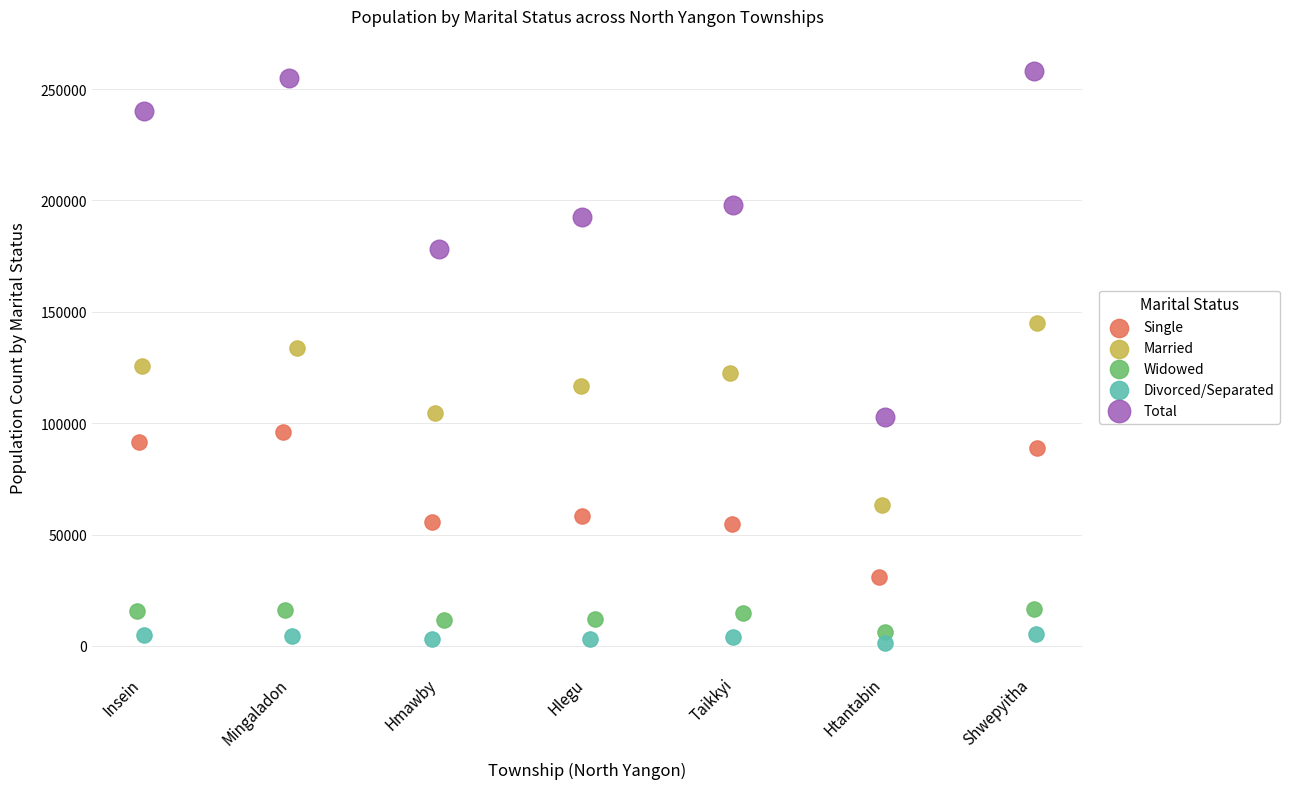

Which series contains the lowest Y value?

Divorced/Separated